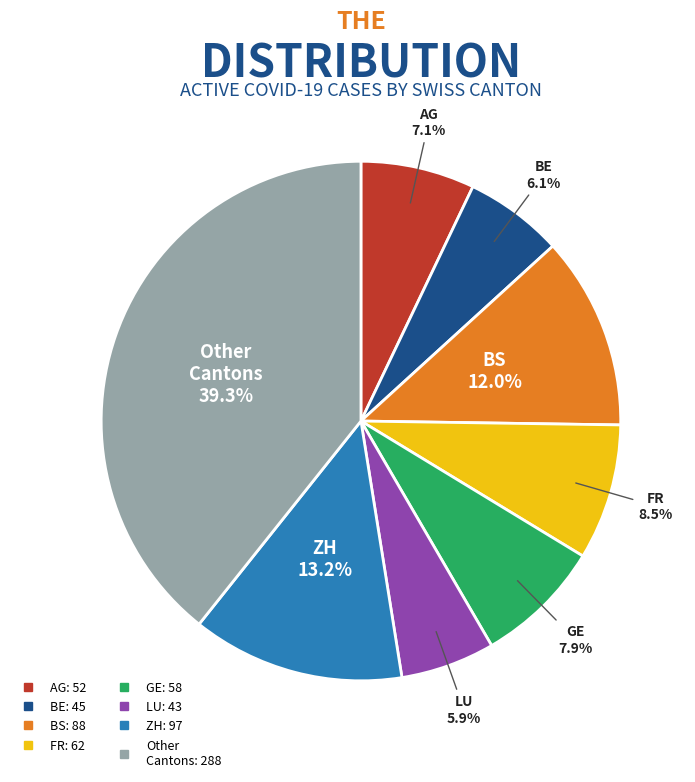

Is there any slice that represents more than half of the pie?

No